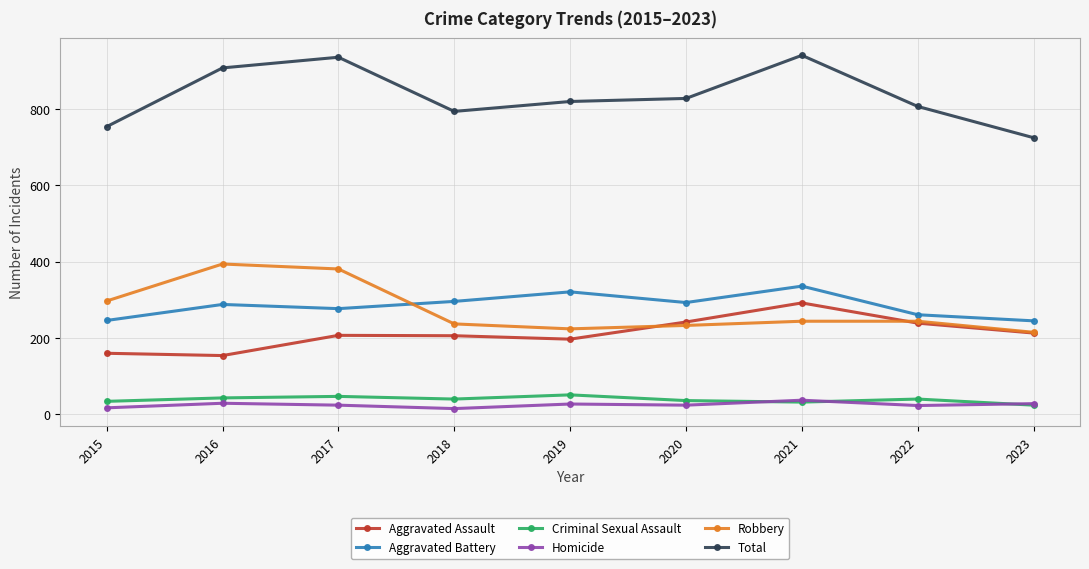

At which label does Total first exceed 820?

2016